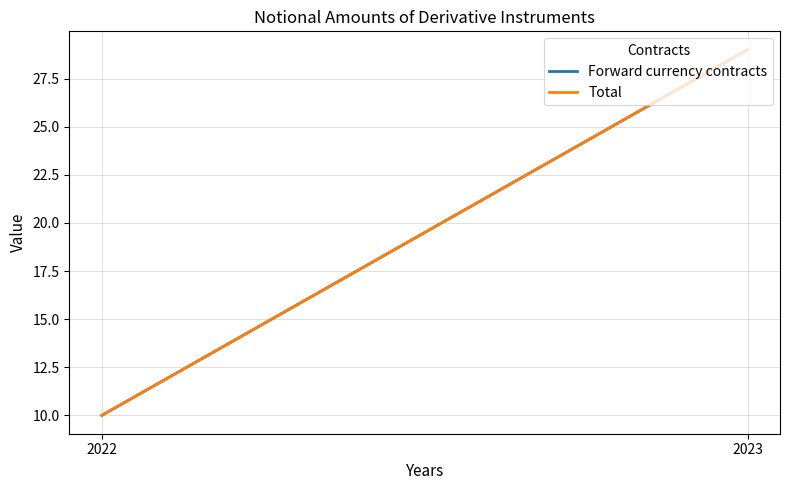

Where is Total nearest to the value 19?

2022